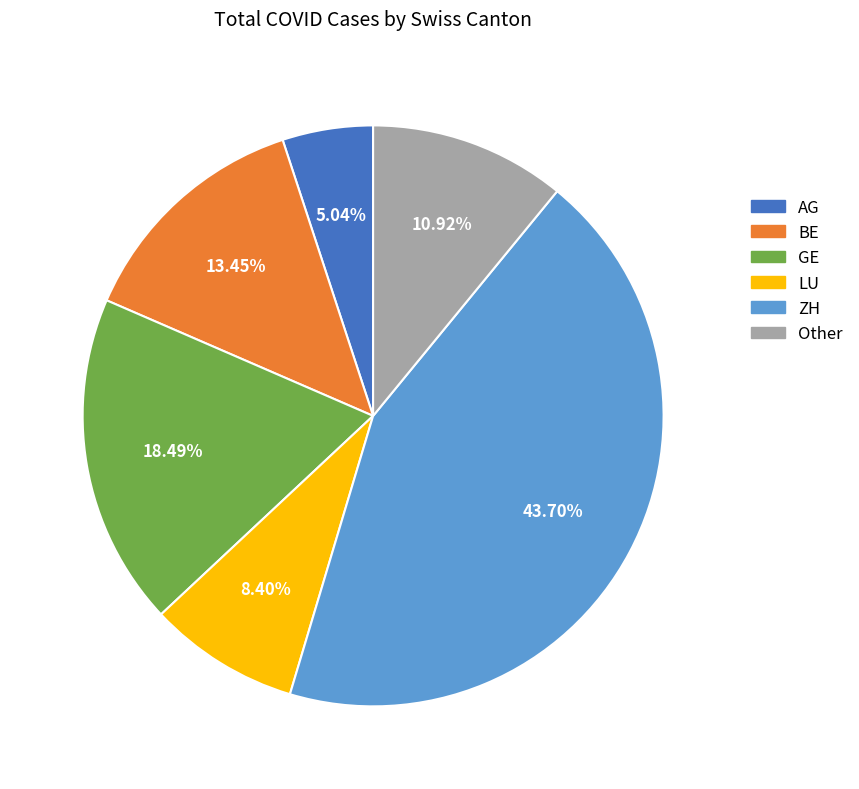

Count the number of slices in the pie.

6